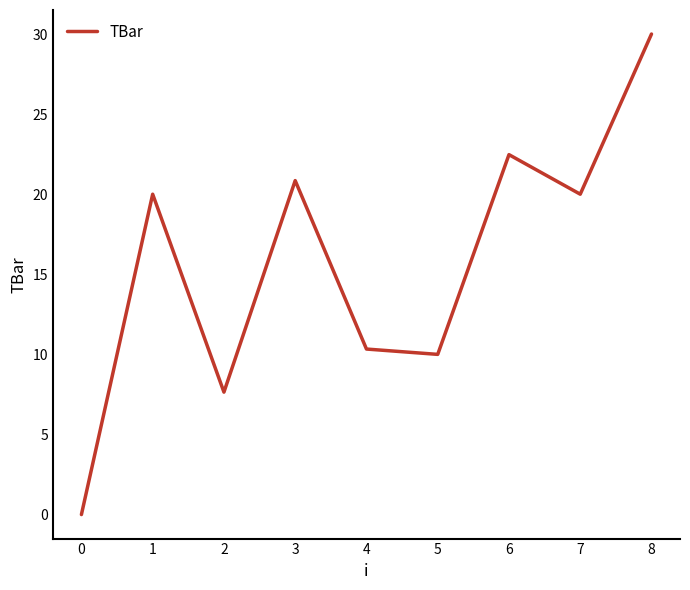

Approximately how many times larger is the value at 4 compared to 3?

0.5